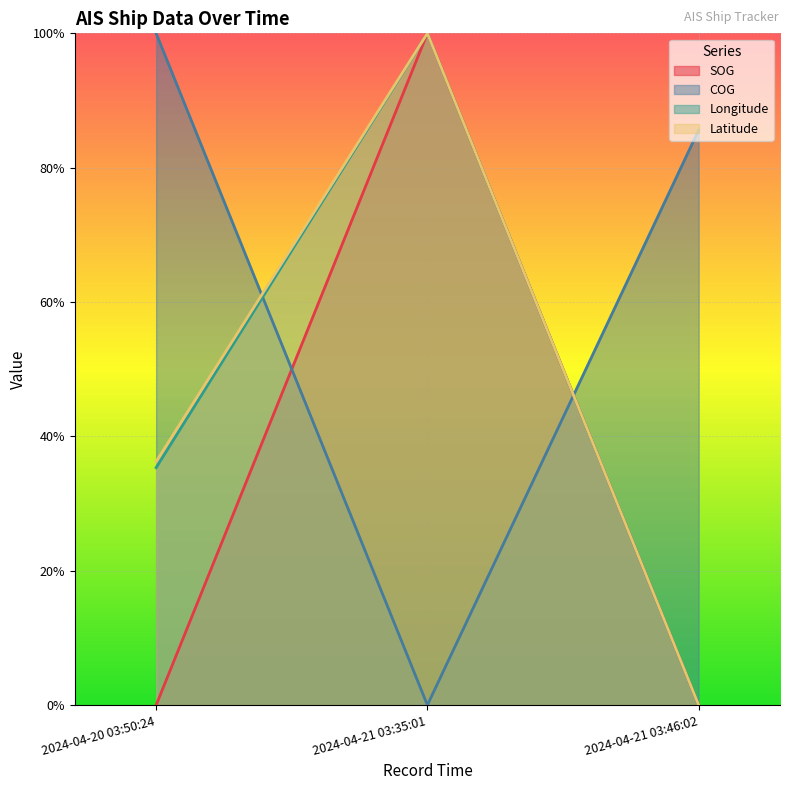

Is it true that COG equals 0.7 at 2024-04-20 03:50:24?

False